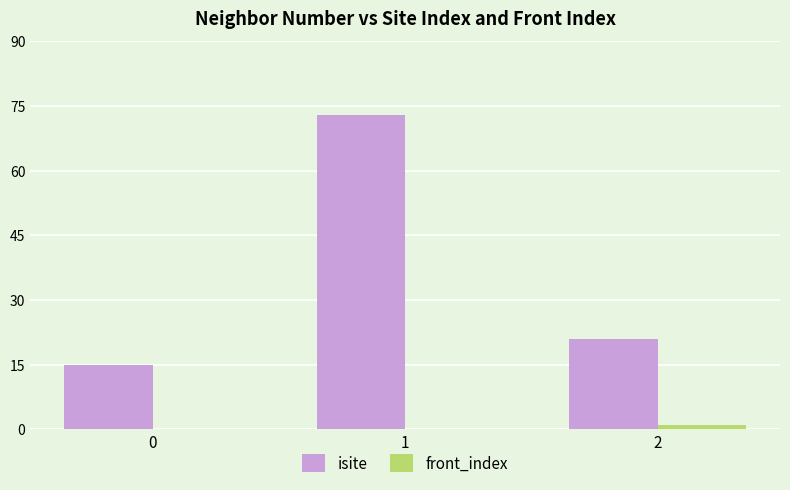

Which series changed the most between 0 and 1?

isite